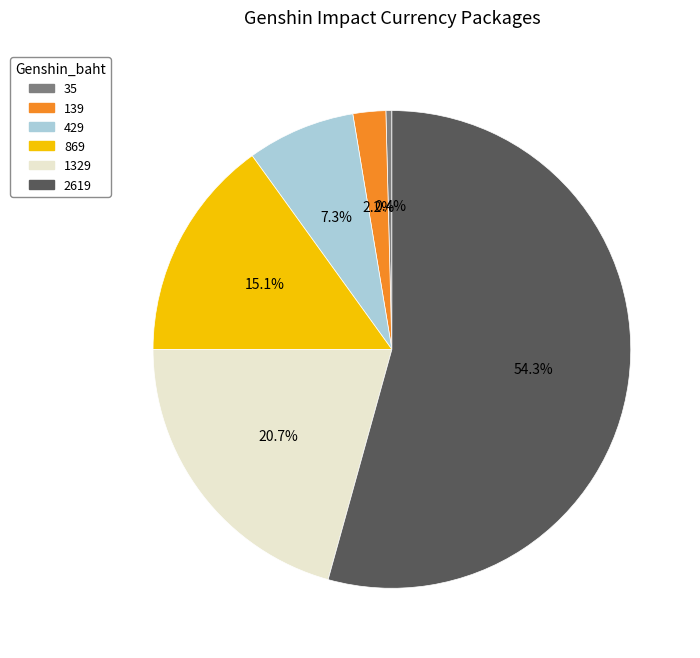

Which category has the biggest portion of the pie?

2619